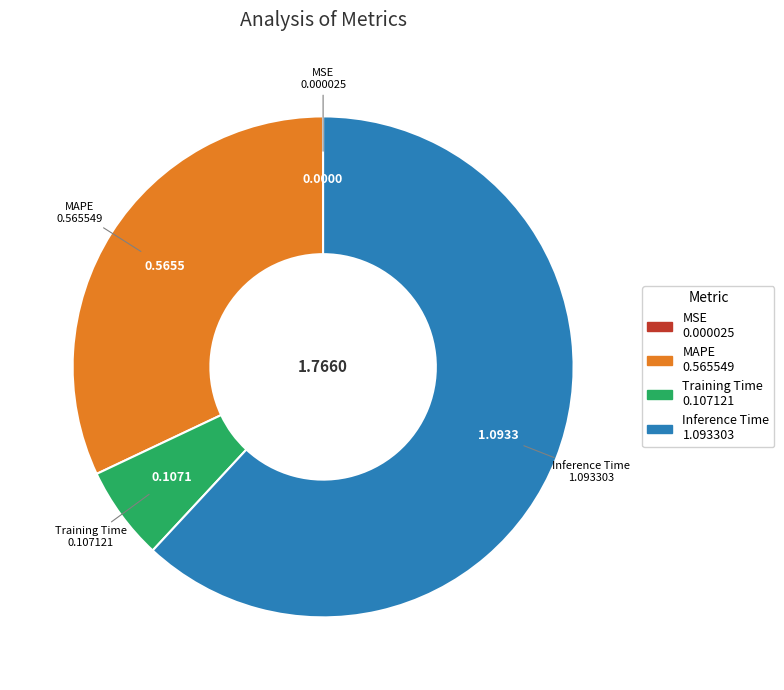

Between Inference Time and Training Time, which is larger?

Inference Time